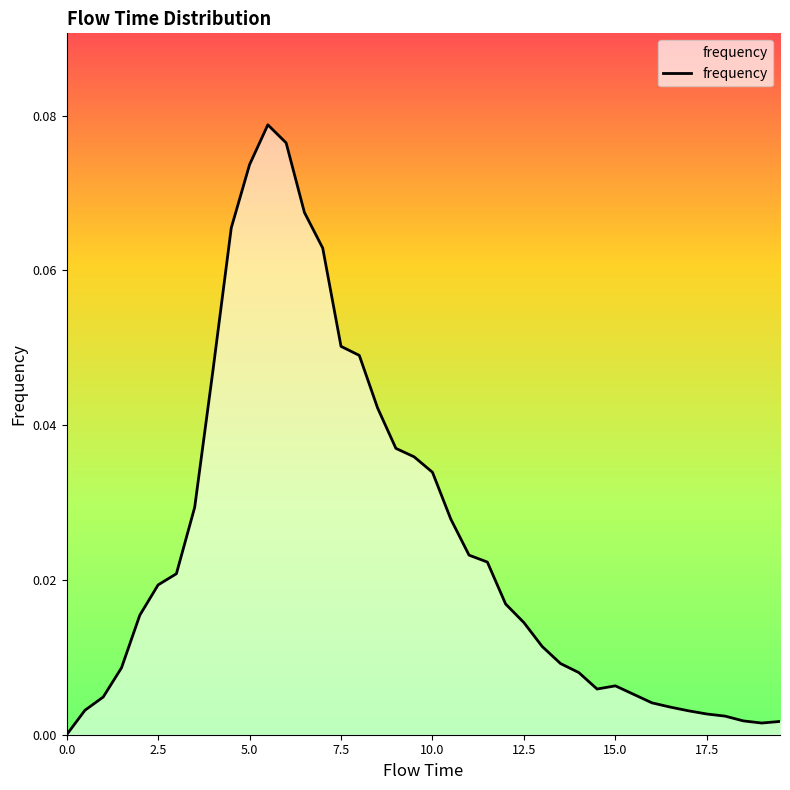

How many lines are shown in the chart?

1